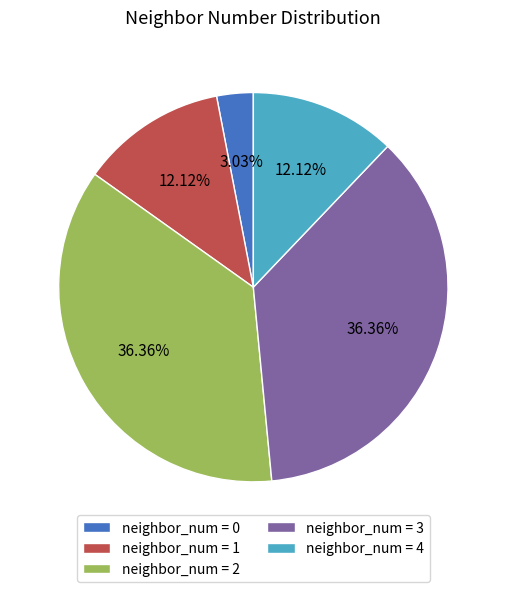

Count the number of slices in the pie.

5